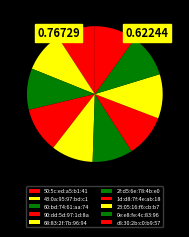

To the nearest percent, what is the average slice percentage?

10%